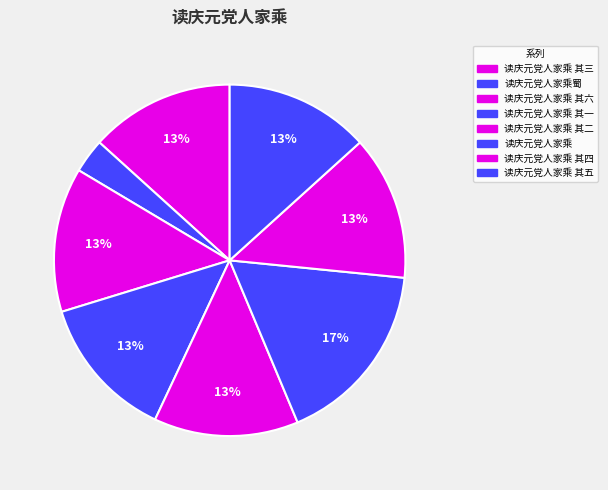

How many slices are in this pie chart?

8